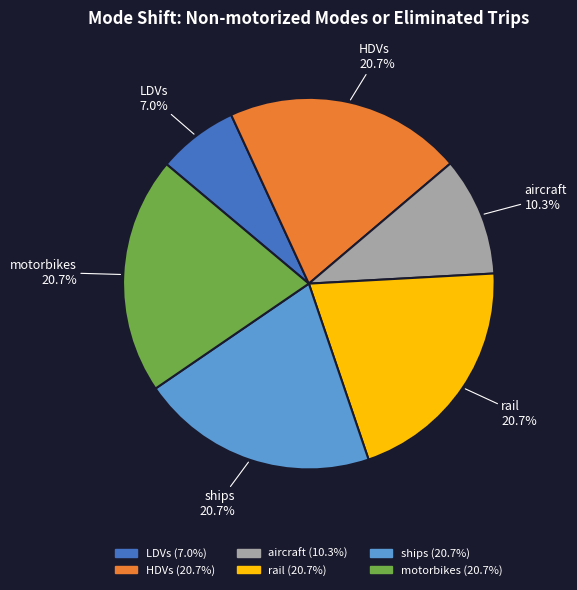

What is the smallest slice in the pie chart?

LDVs